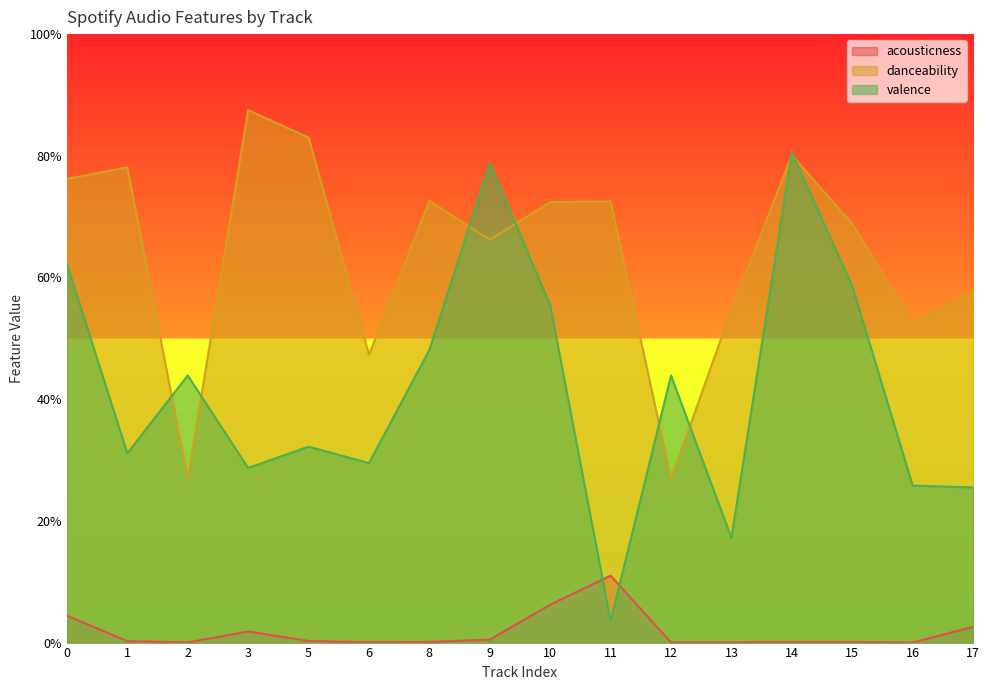

Which series ends up on top after the final intersection of danceability and valence?

danceability